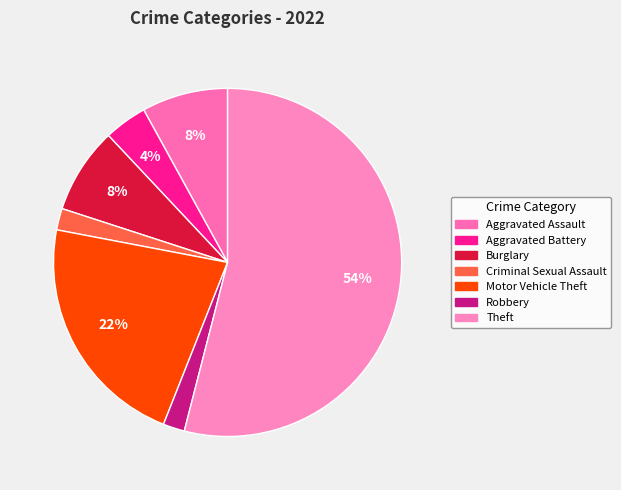

Which slice is the largest?

Theft